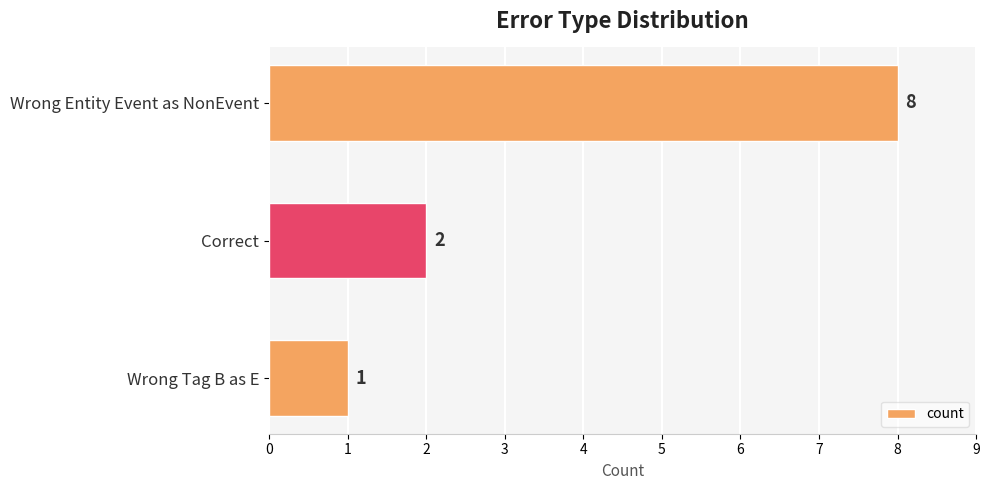

What is the difference between the second highest and minimum values?

1